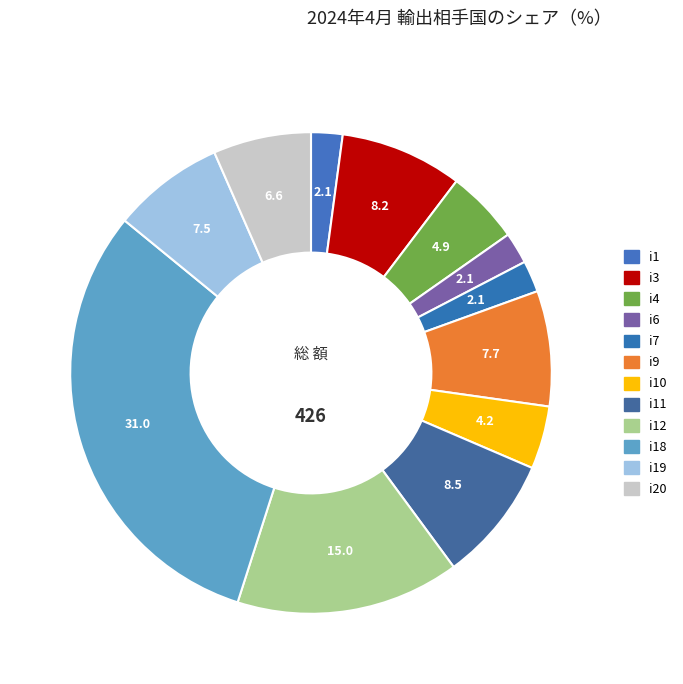

How many slices are in this pie chart?

12